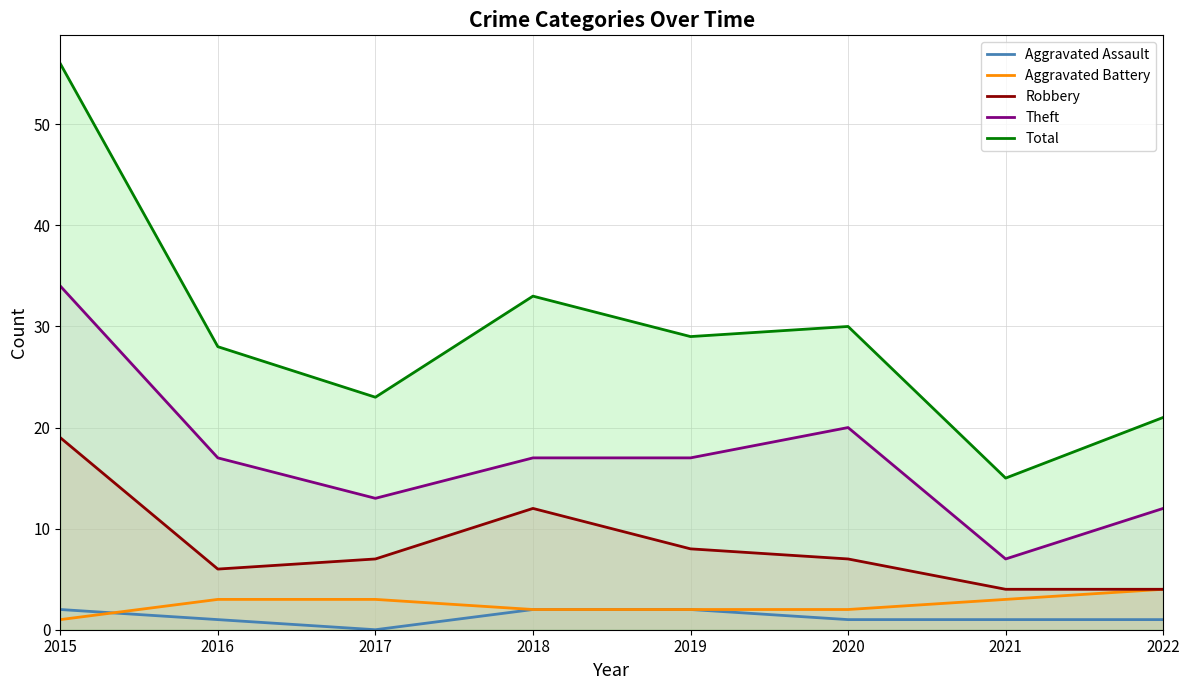

The Robbery series shows 2 at 2022. True or false?

False